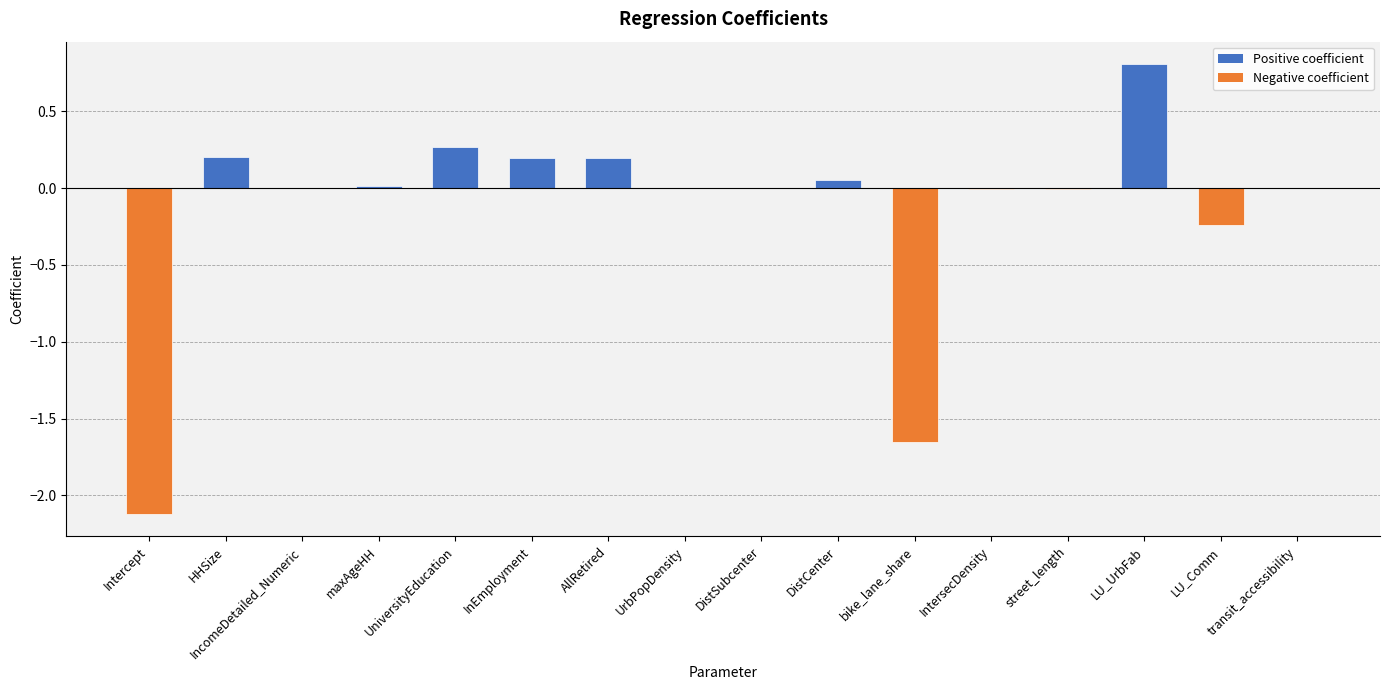

Which category has the highest value across all series?

LU_UrbFab